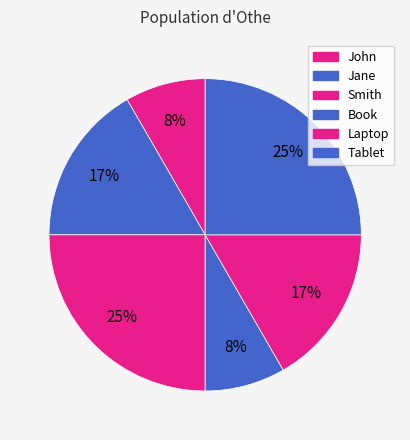

Approximately how many times larger is the value at Book compared to Tablet?

0.3